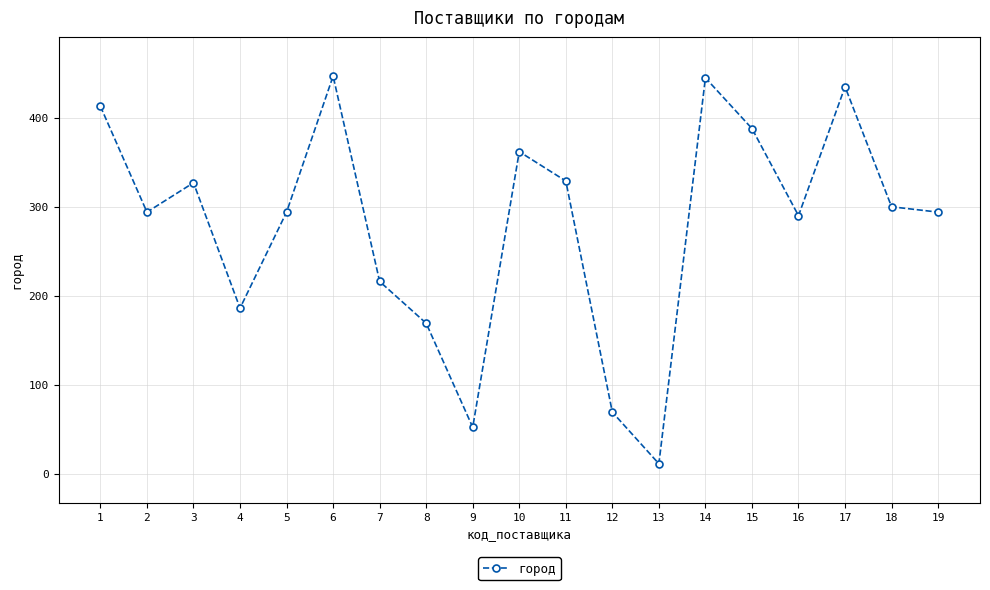

How many lines are shown in the chart?

1